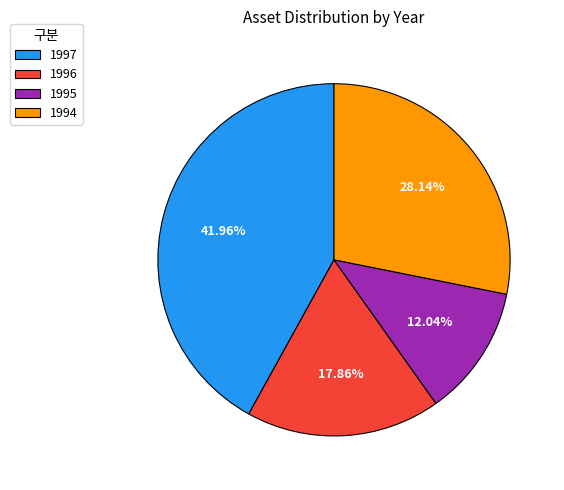

Between 1994 and 1996, which is larger?

1994